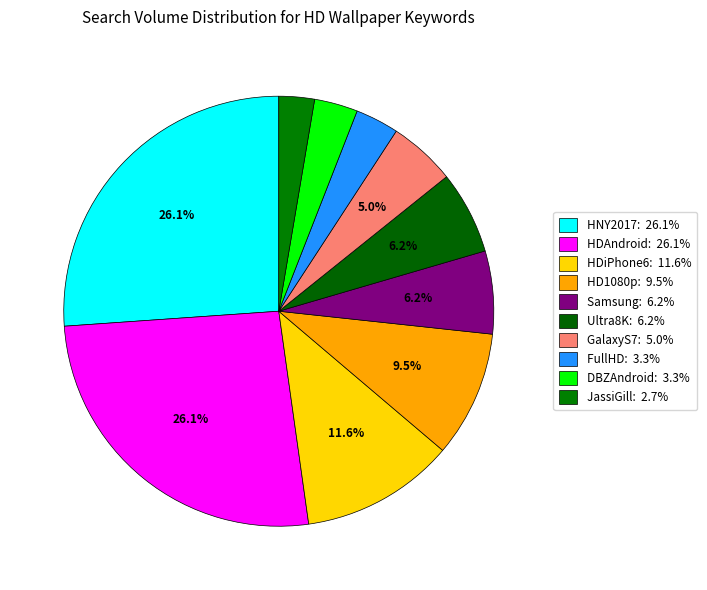

Is there any slice that represents more than half of the pie?

No